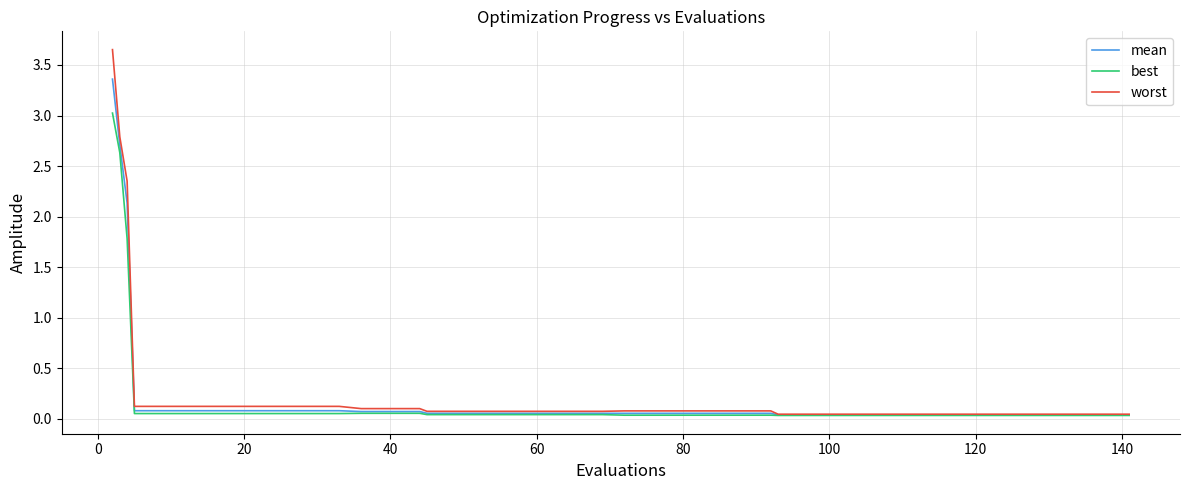

Rank the series by their maximum value, from highest to lowest.

worst, mean, best